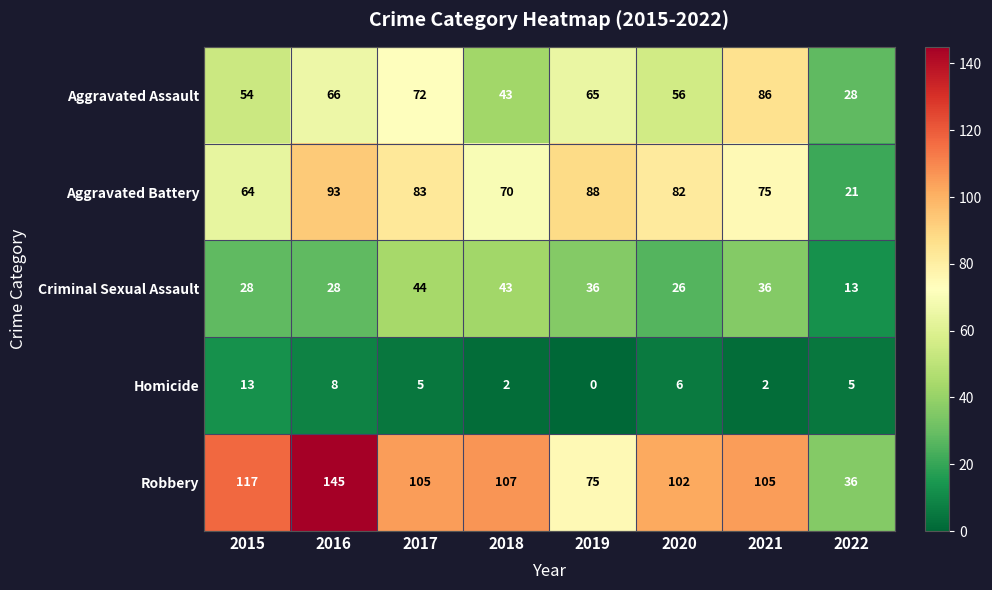

Which category has the lowest value across all series?

2019